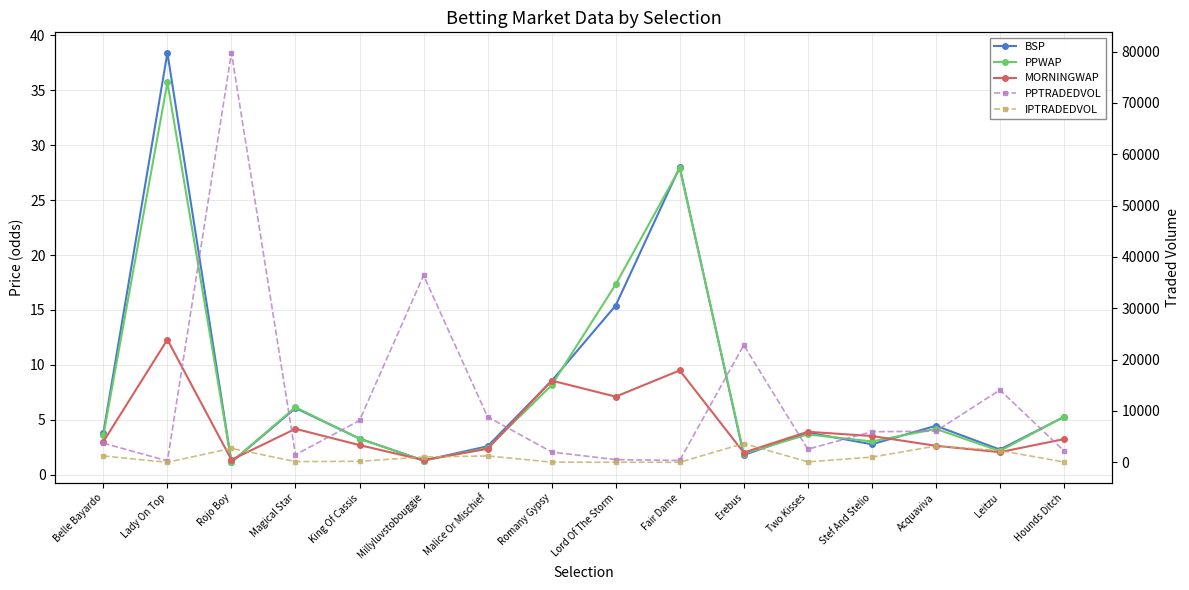

The value of MORNINGWAP at Fair Dame is 9.5. True or false?

True